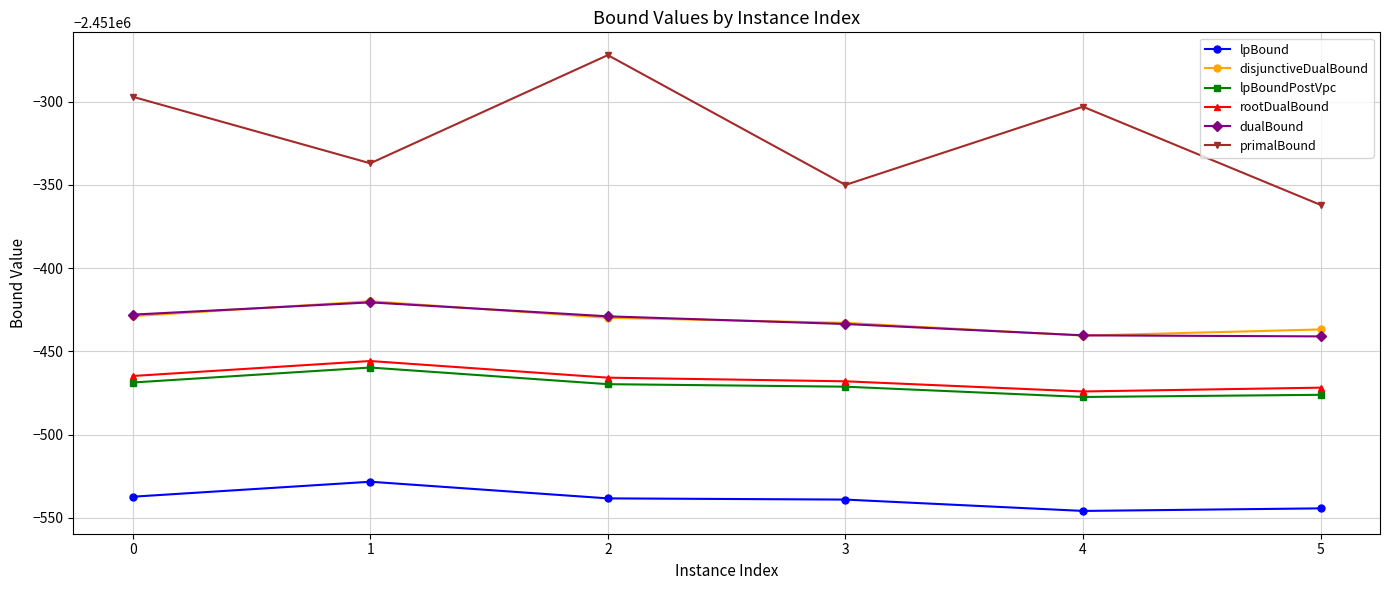

Does the chart display data point markers on the line(s)?

Yes